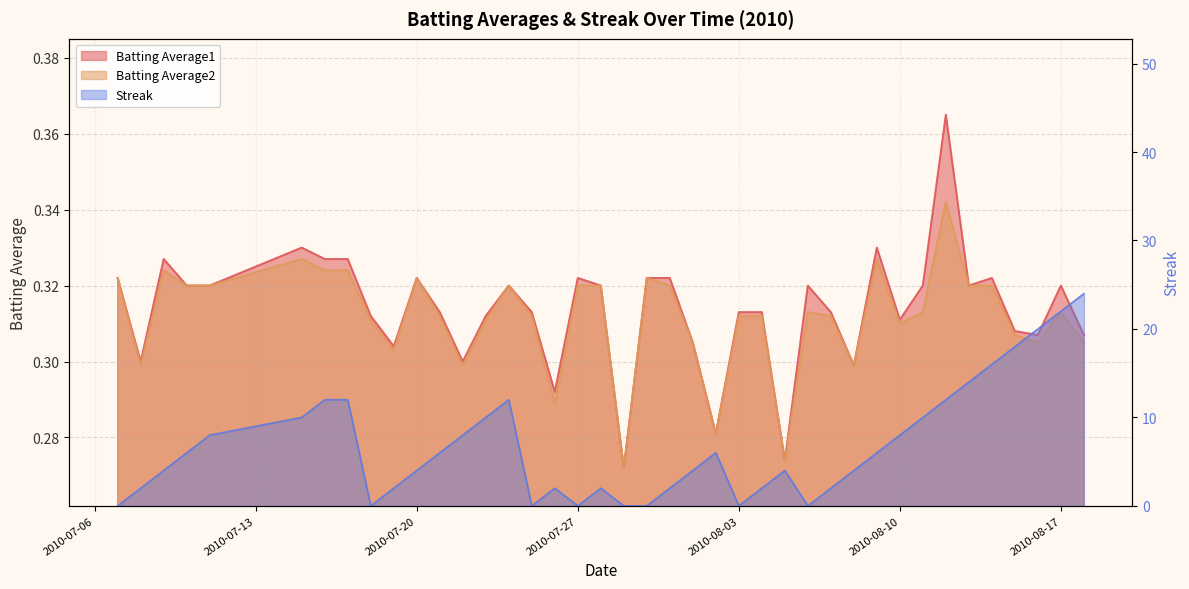

How many Batting Average2 values are between 0 and 1?

40